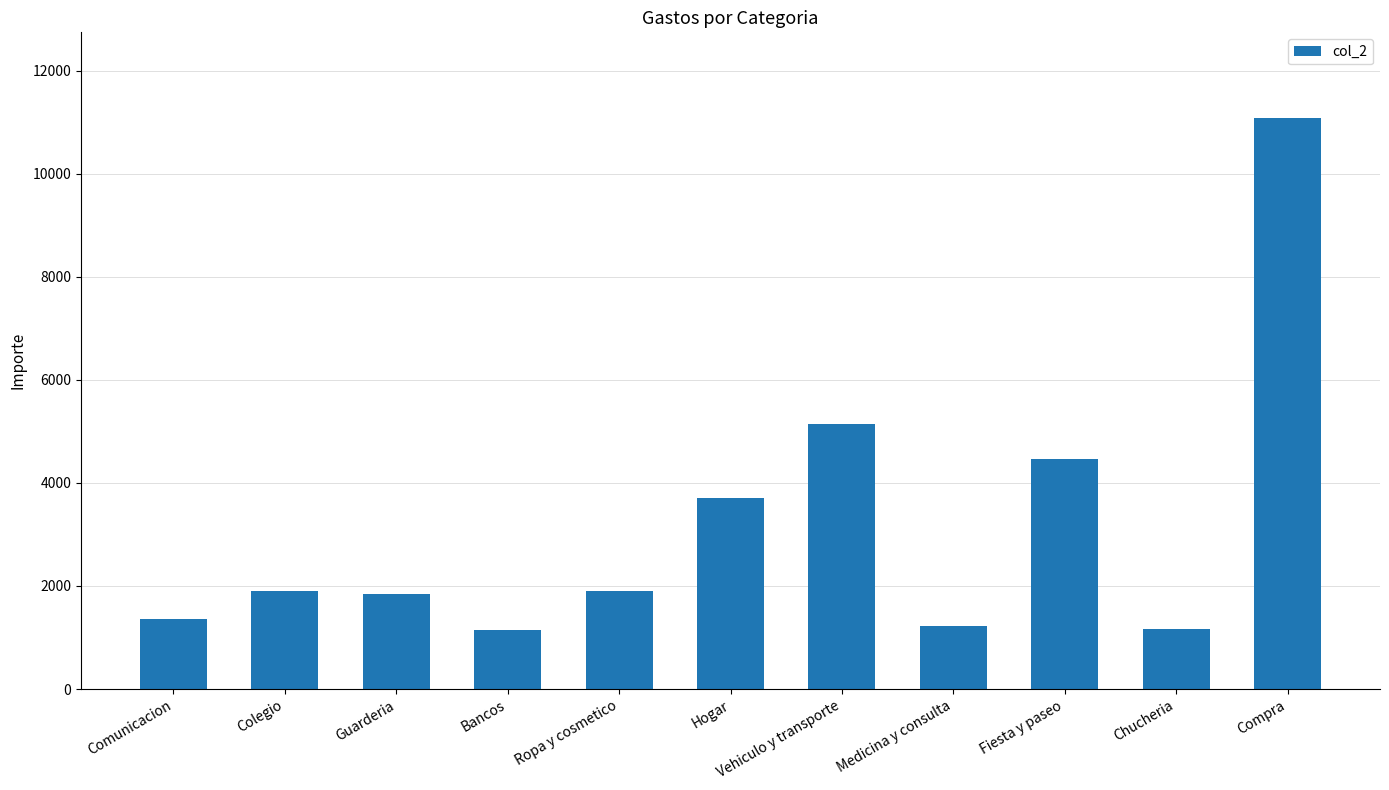

What value does the data have at Chucheria?

1173.0